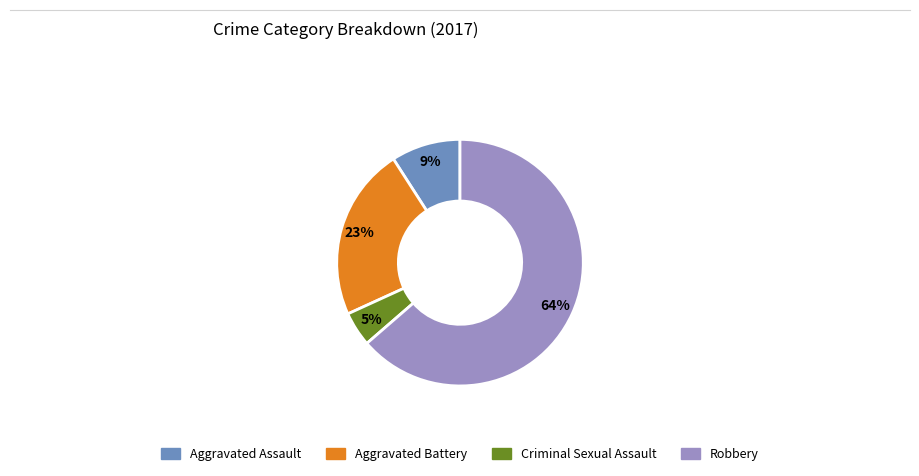

Count the number of slices in the pie.

4